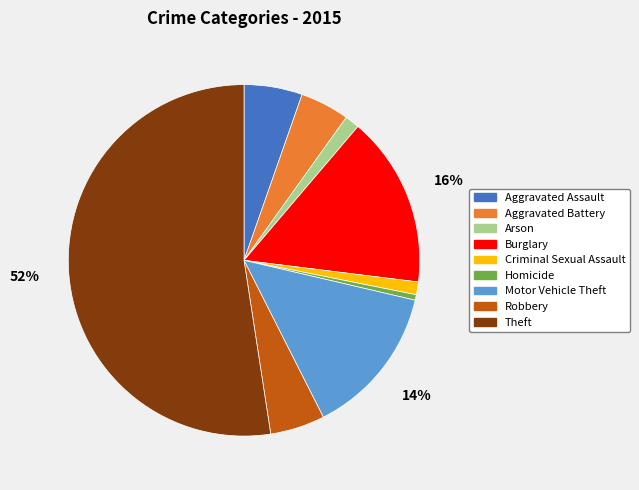

Which category has the biggest portion of the pie?

Theft